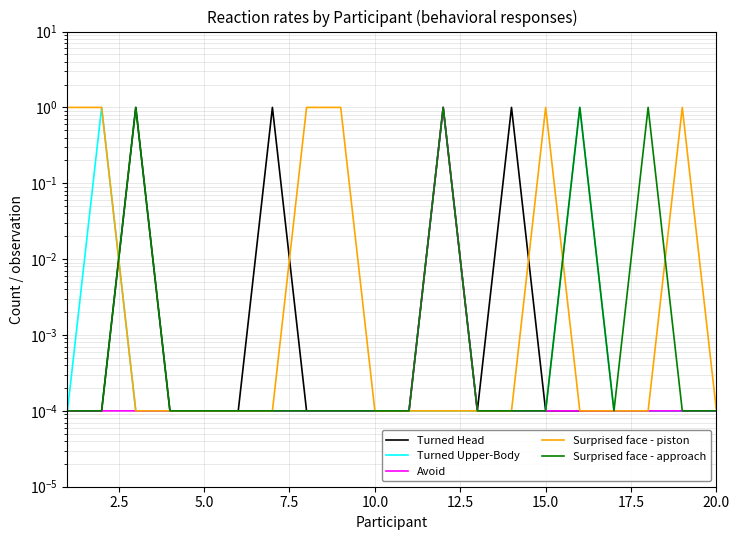

True or false: Avoid has more than 2 points higher than both neighbors.

False